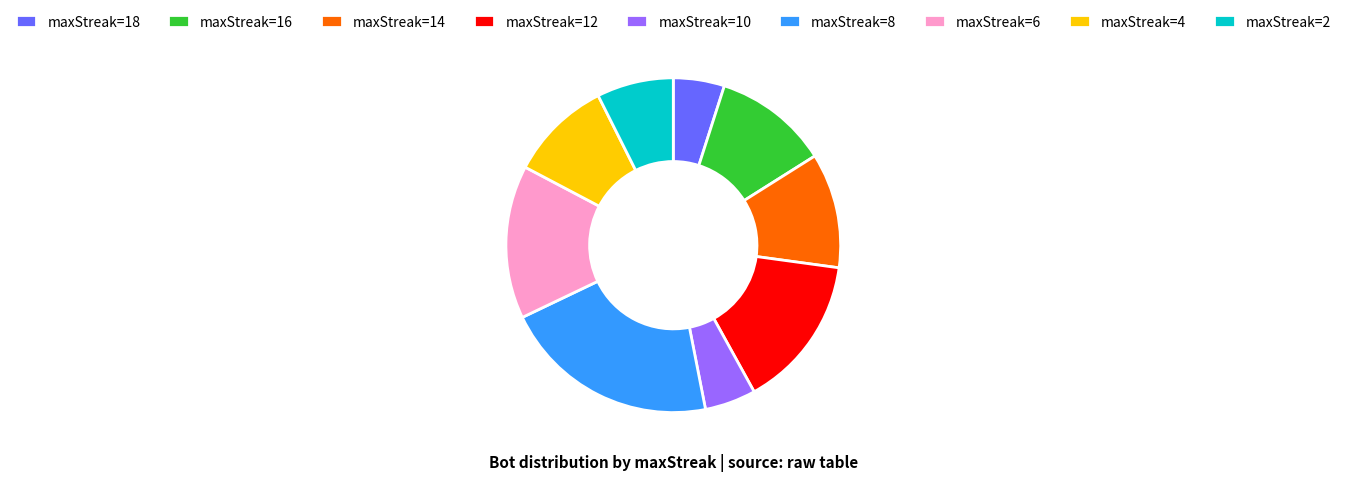

What is the ratio of the value at maxStreak=6 to the value at maxStreak=8?

0.7